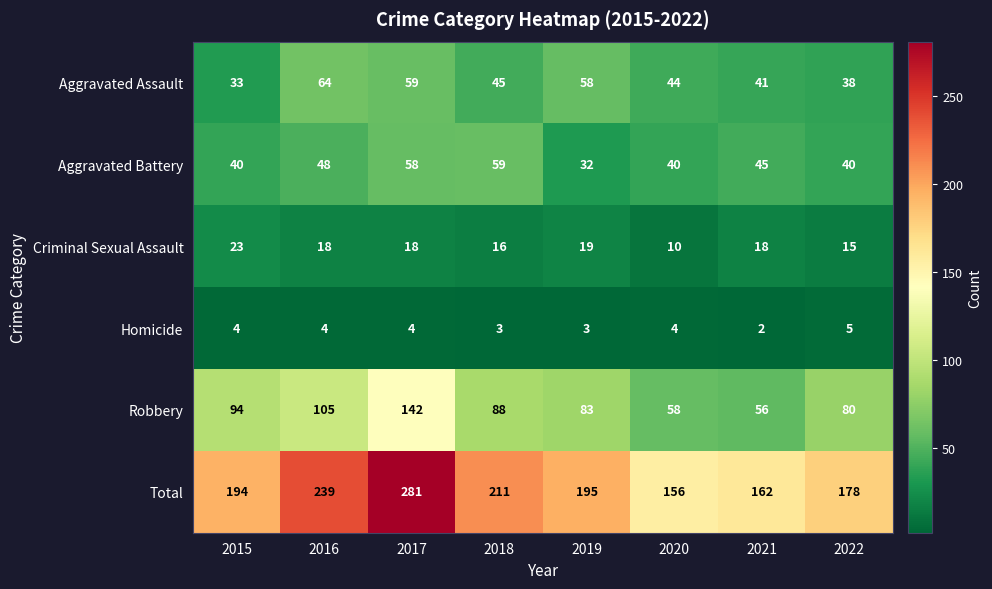

At 2021, list the series in order from largest to smallest.

Total, Robbery, Aggravated Battery, Aggravated Assault, Criminal Sexual Assault, Homicide